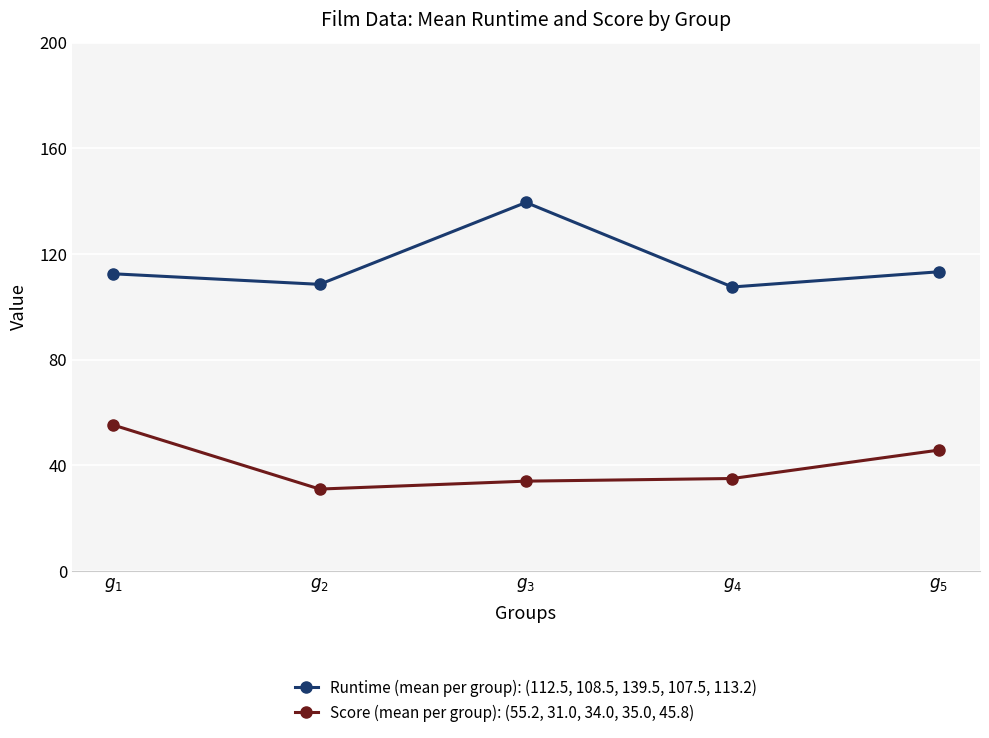

True or false: Score (mean per group): (55.2, 31.0, 34.0, 35.0, 45.8) and Runtime (mean per group): (112.5, 108.5, 139.5, 107.5, 113.2) cross at least once.

False